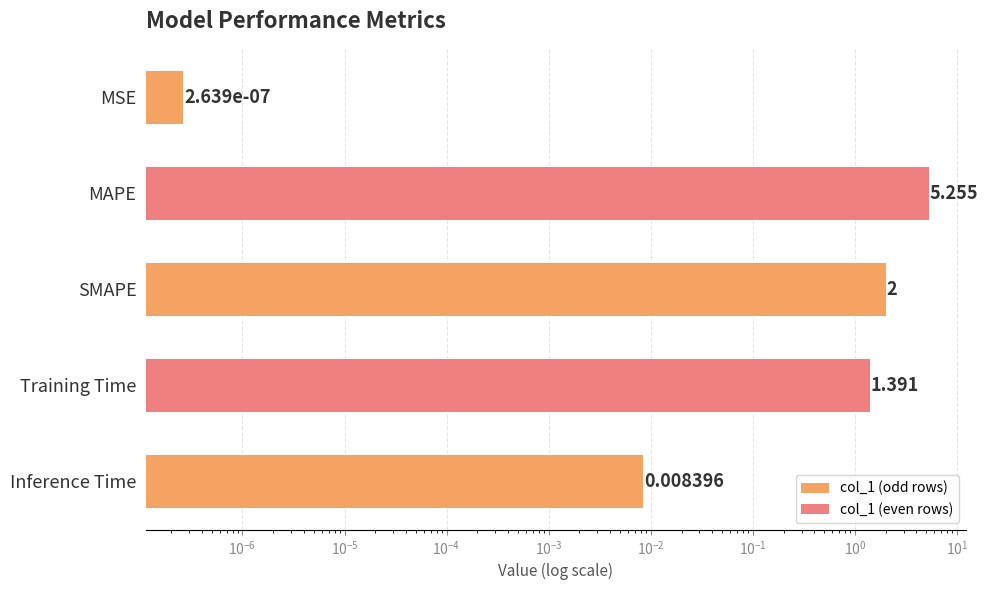

Which has a higher value, MSE or MAPE?

MAPE